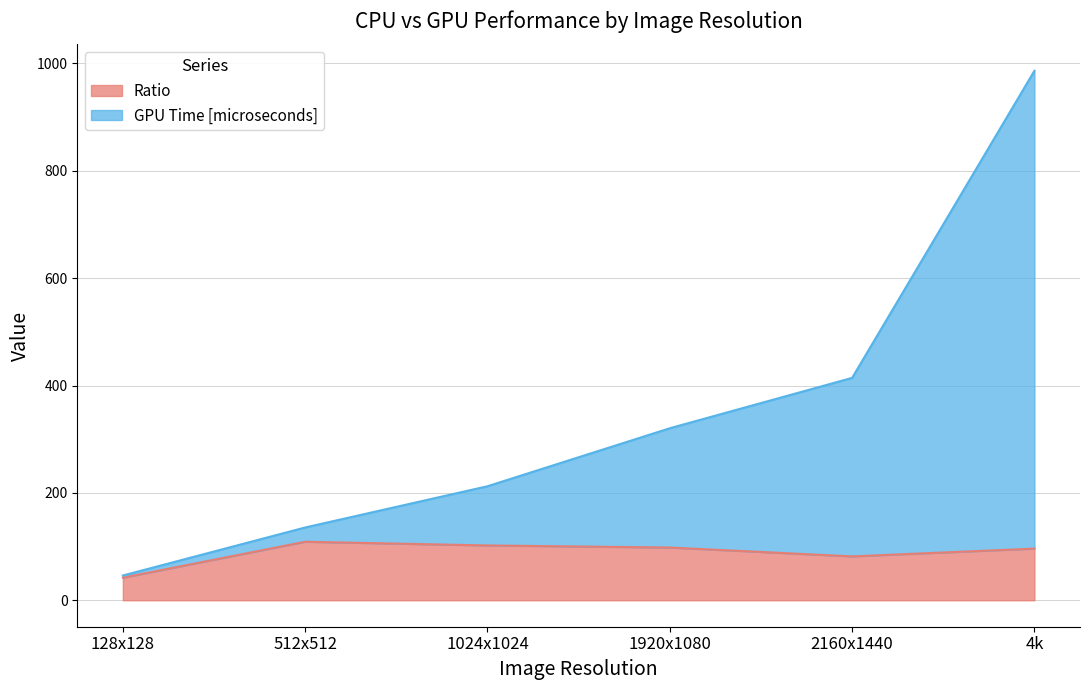

Does the chart display data point markers on the line(s)?

No